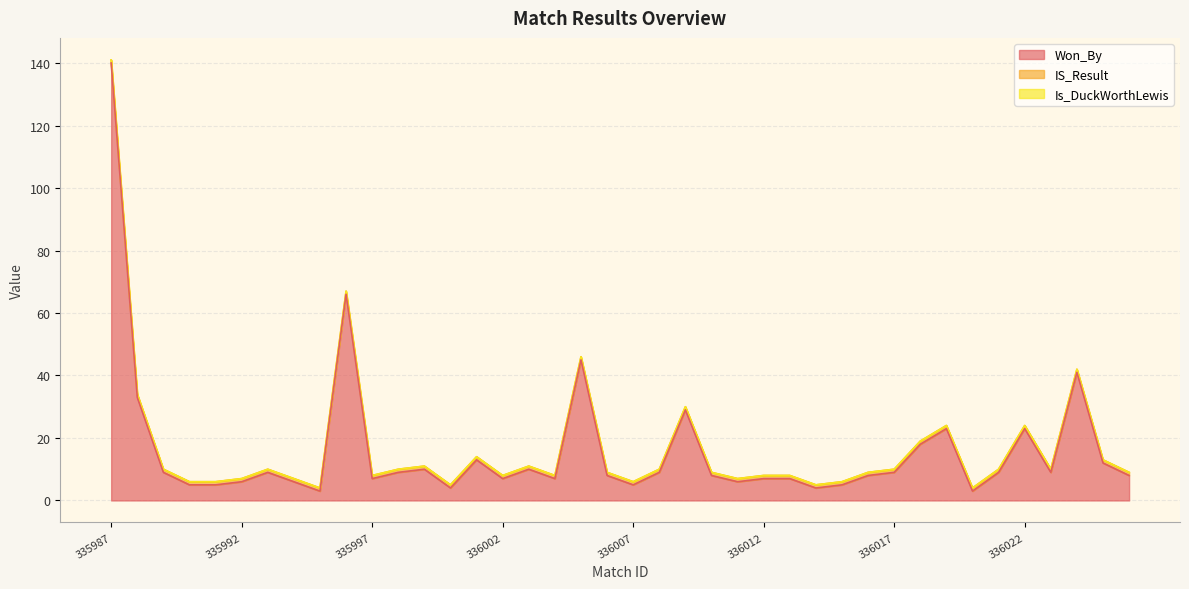

At which label is IS_Result closest to 1?

335987